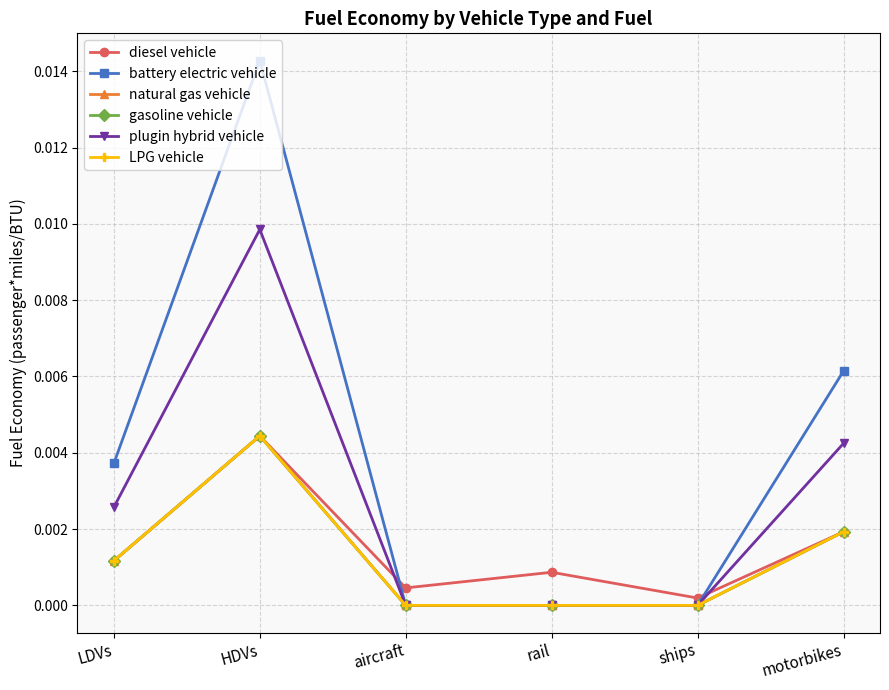

Between LDVs and HDVs, which series saw the biggest shift?

battery electric vehicle